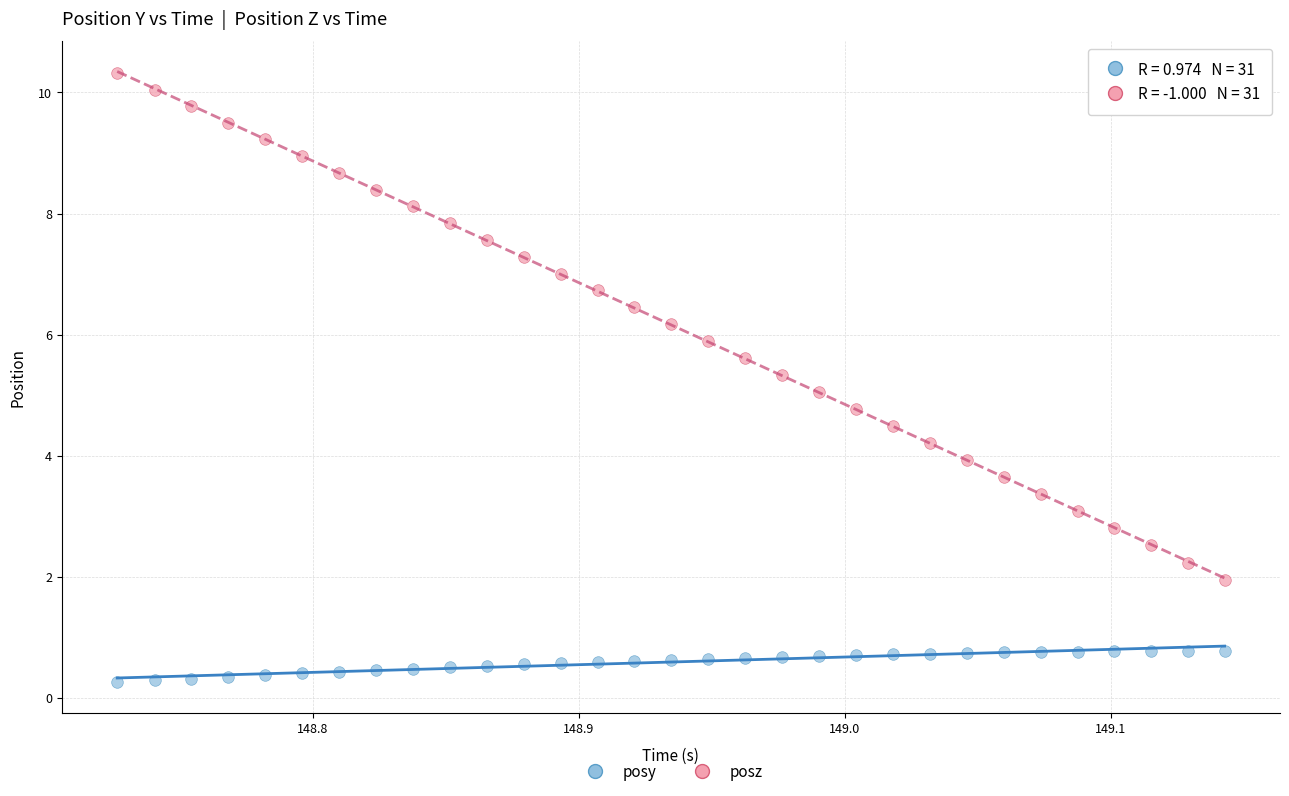

Which series reaches the minimum Y coordinate?

posy